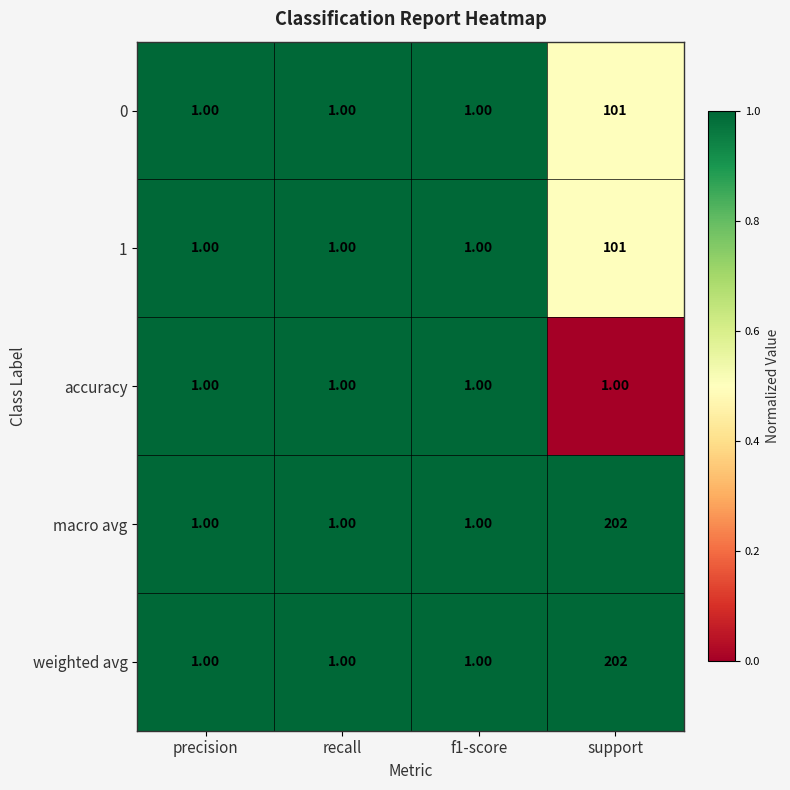

What is the difference between the highest and lowest values at support?

201